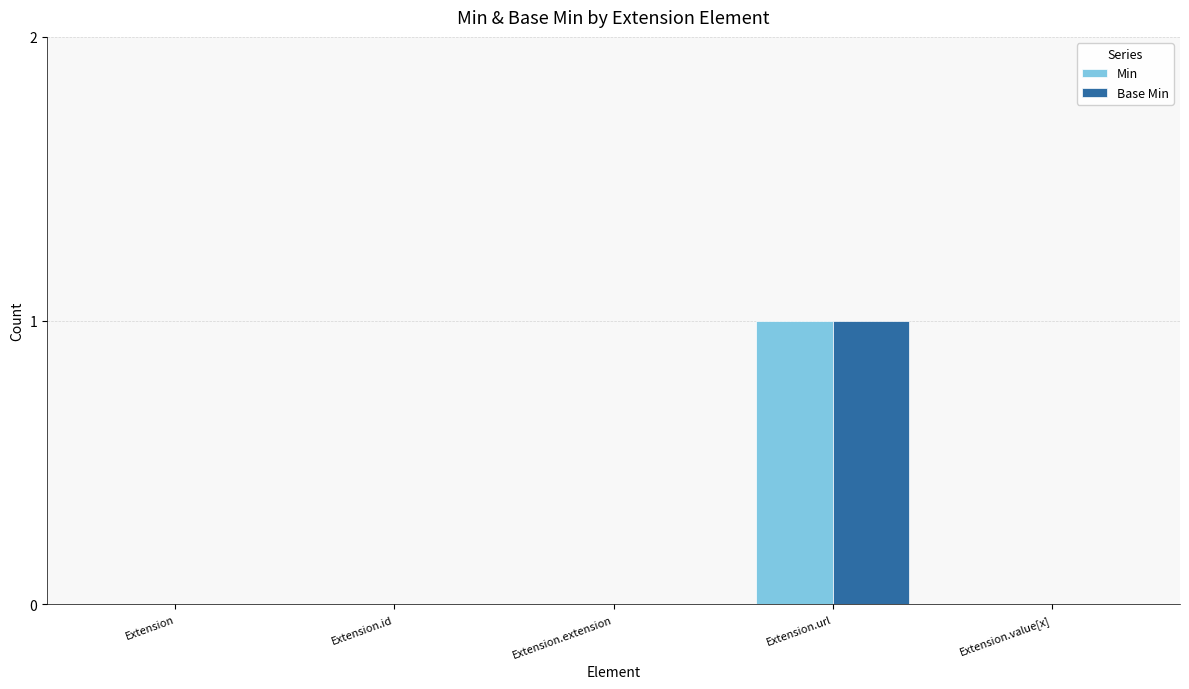

At which category is the sum across all series the highest?

Extension.url